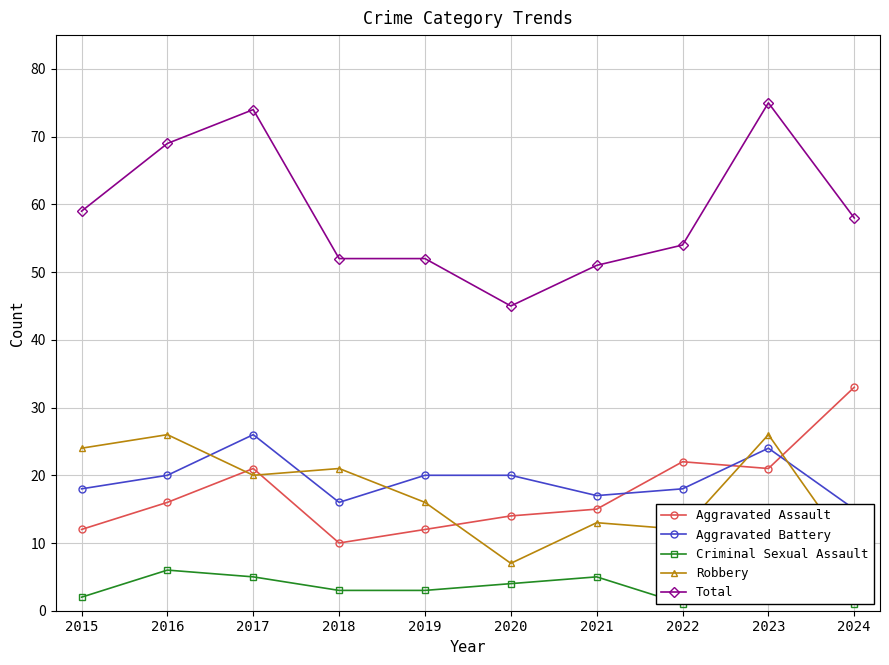

True or false: Criminal Sexual Assault and Aggravated Battery intersect in this chart.

False